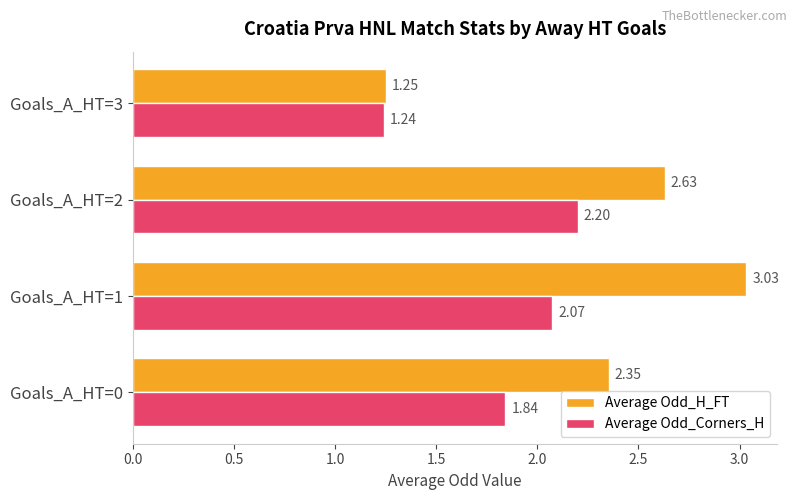

At which category is the sum across all series the highest?

Goals_A_HT=1